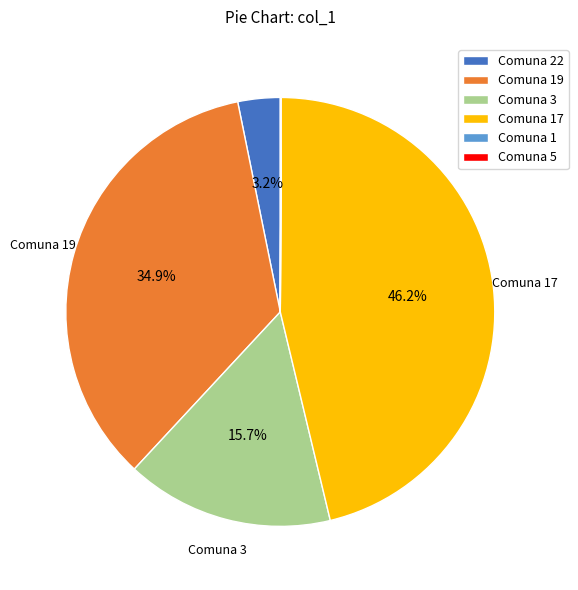

Is there a majority slice in this chart?

No